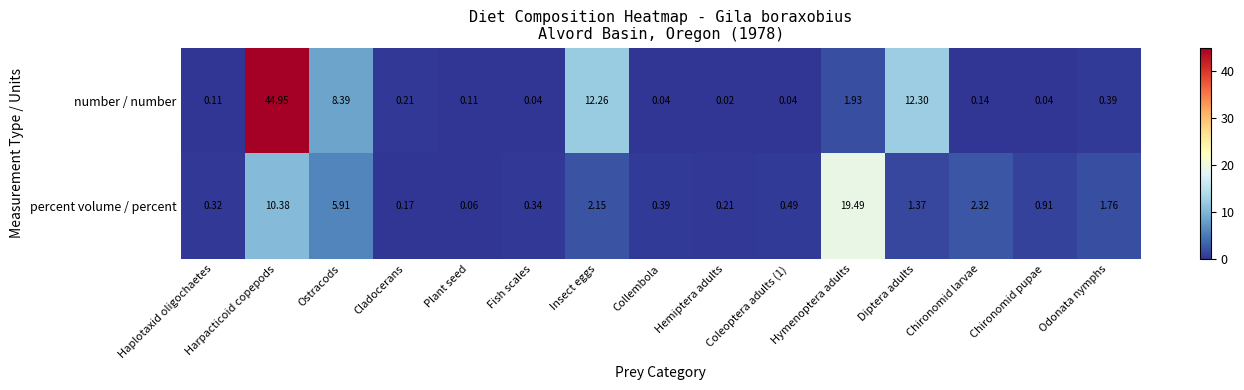

At which category is the sum across all series the highest?

Harpacticoid copepods